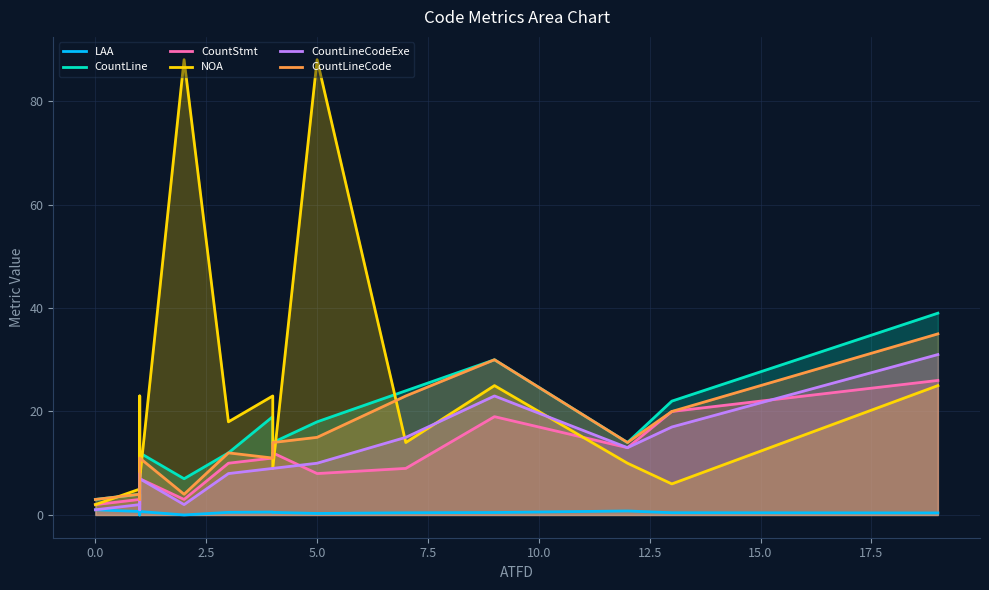

How many lines are shown in the chart?

6